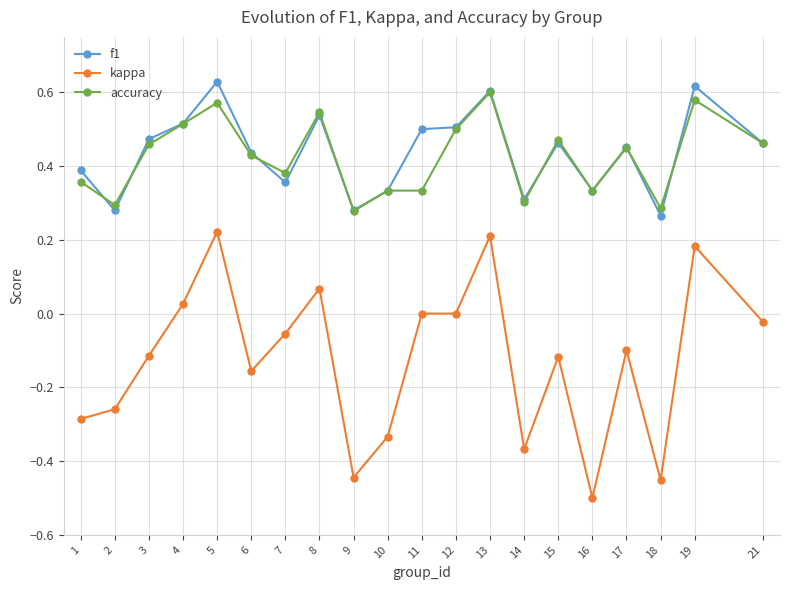

Rank the series by their maximum value, from lowest to highest.

kappa, accuracy, f1